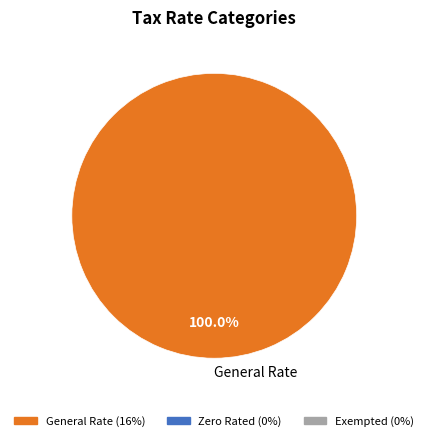

Count the number of slices in the pie.

1